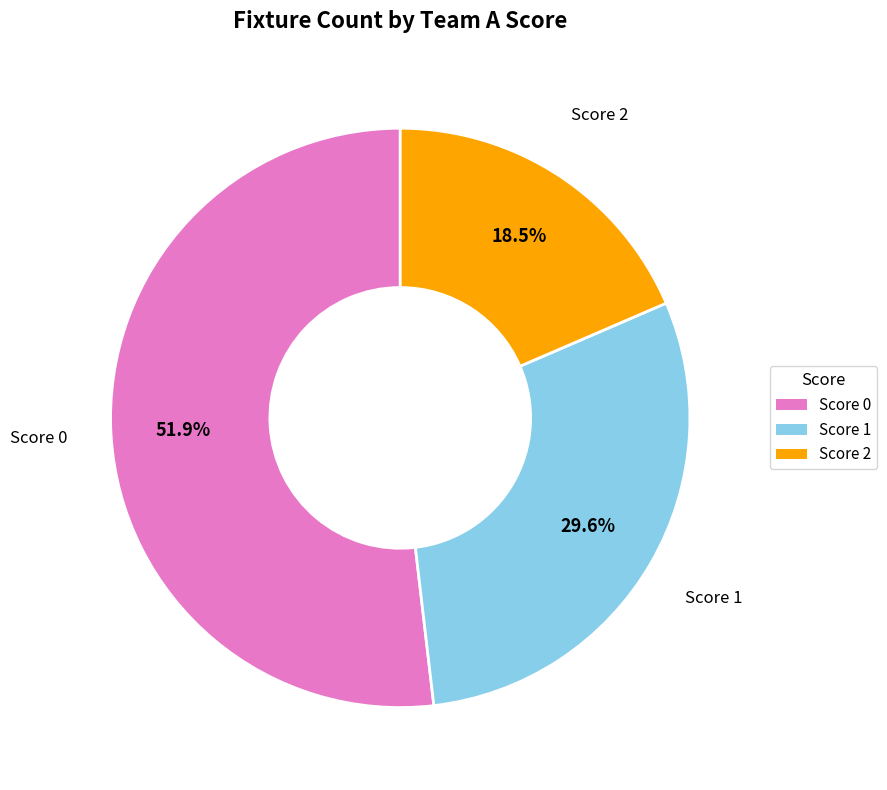

How many slices are in this pie chart?

3